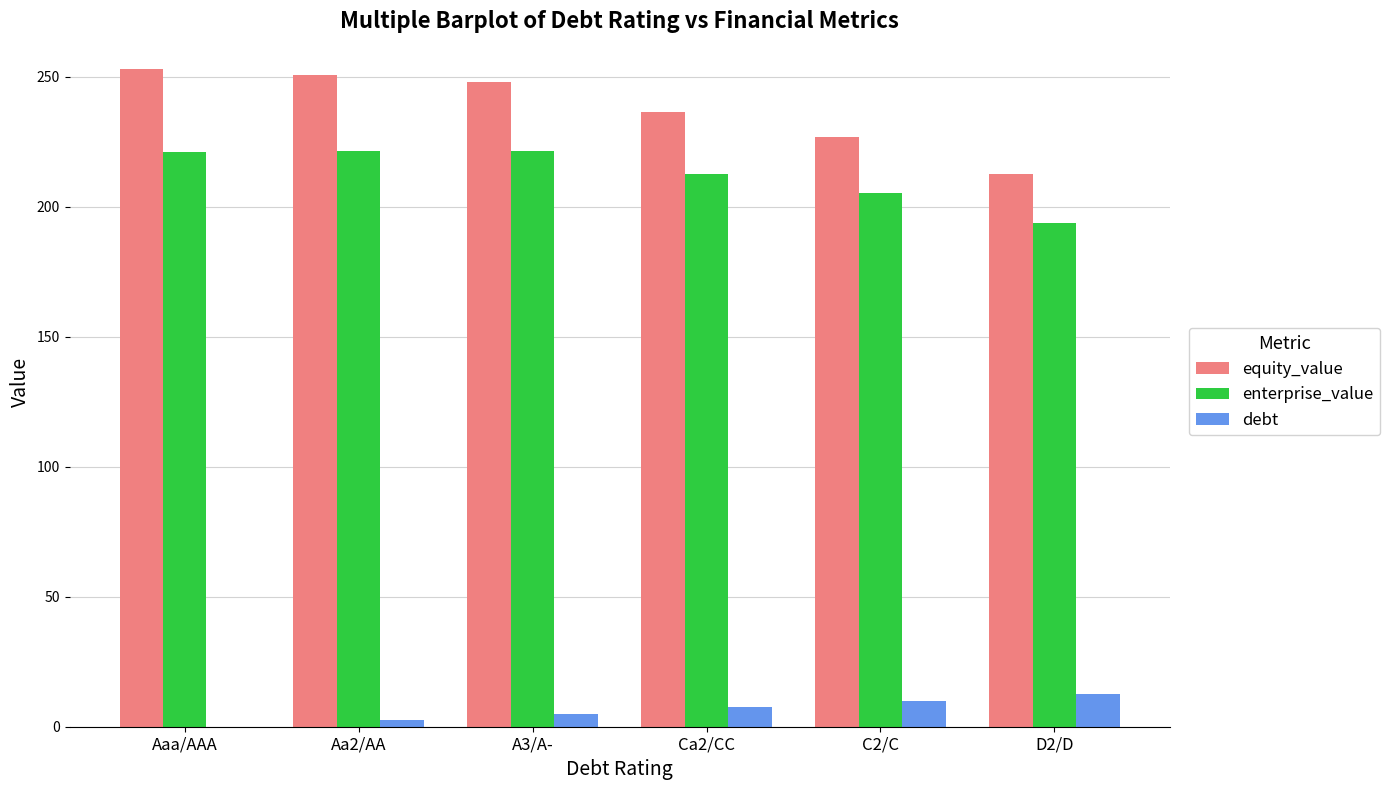

Is it true that enterprise_value equals 193.6 at D2/D?

True